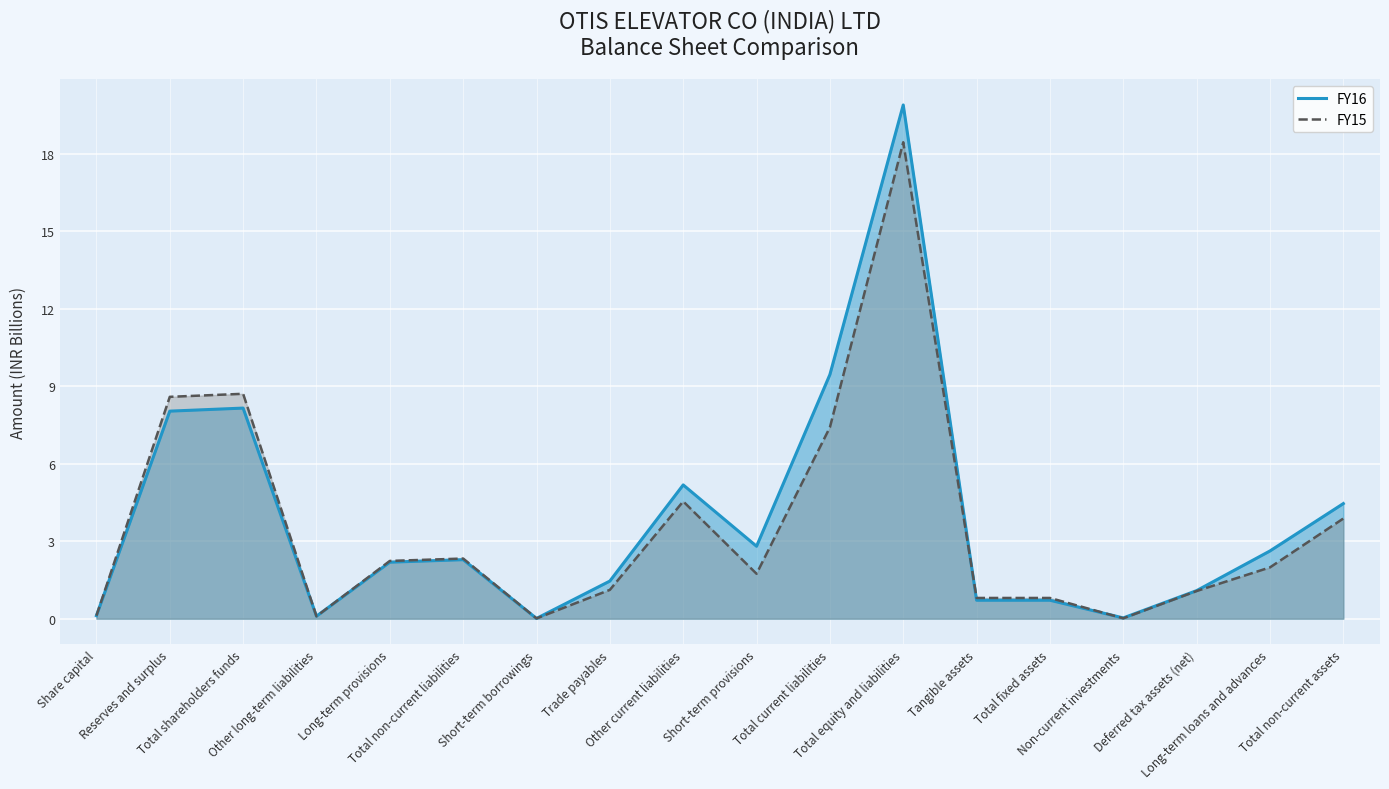

What value does the FY16 series have at Trade payables?

1.5